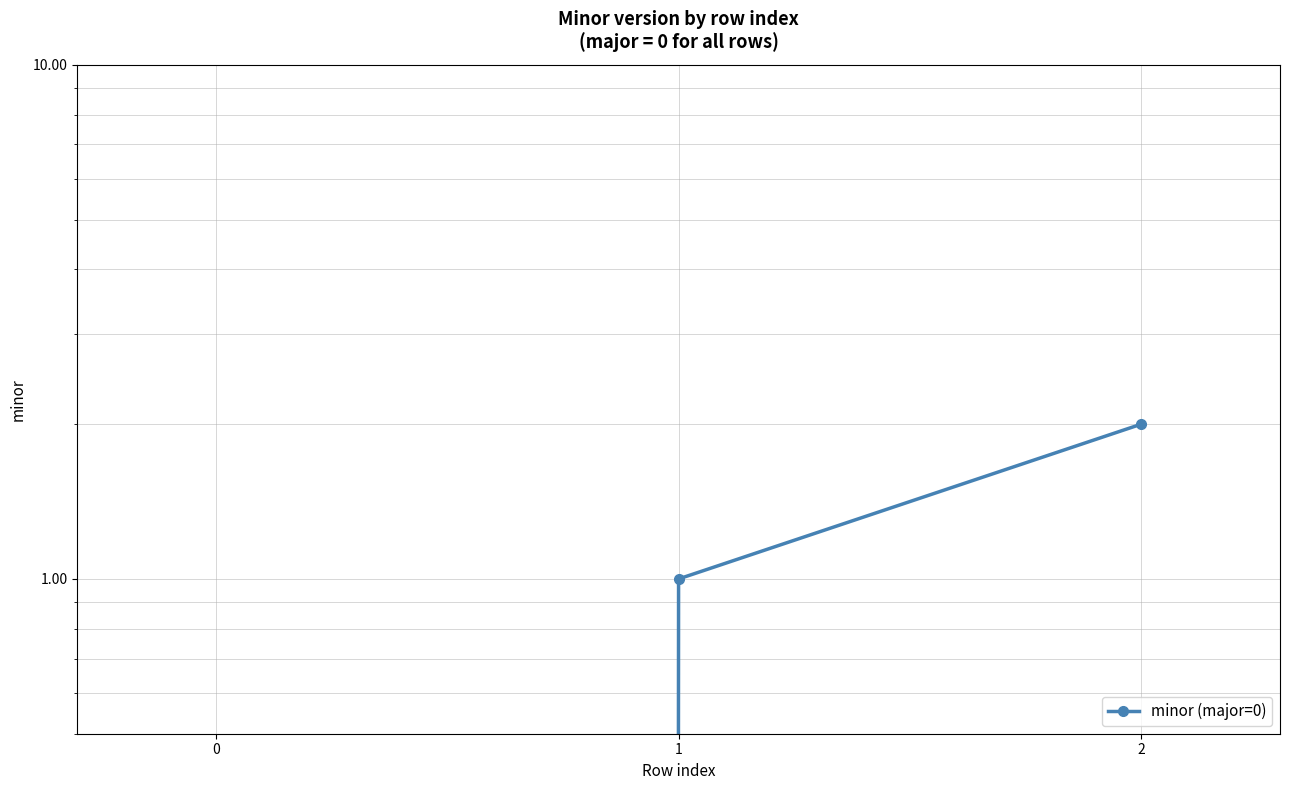

Reading right to left, list all the values displayed in this chart.

2=2	1=1	0=0